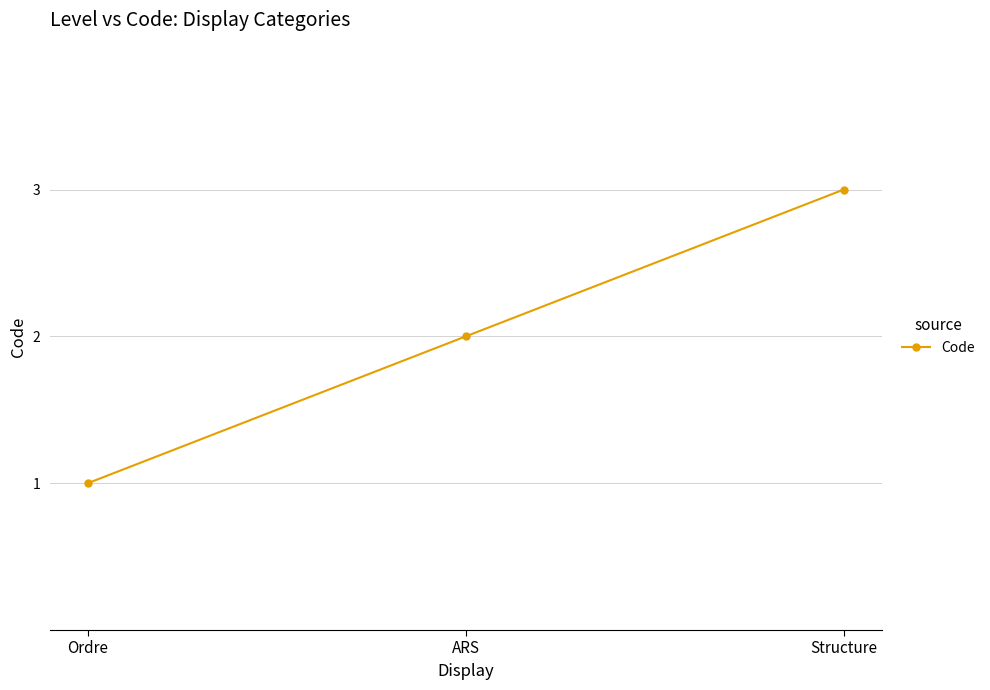

At which category does the chart reach its minimum across all series?

Ordre